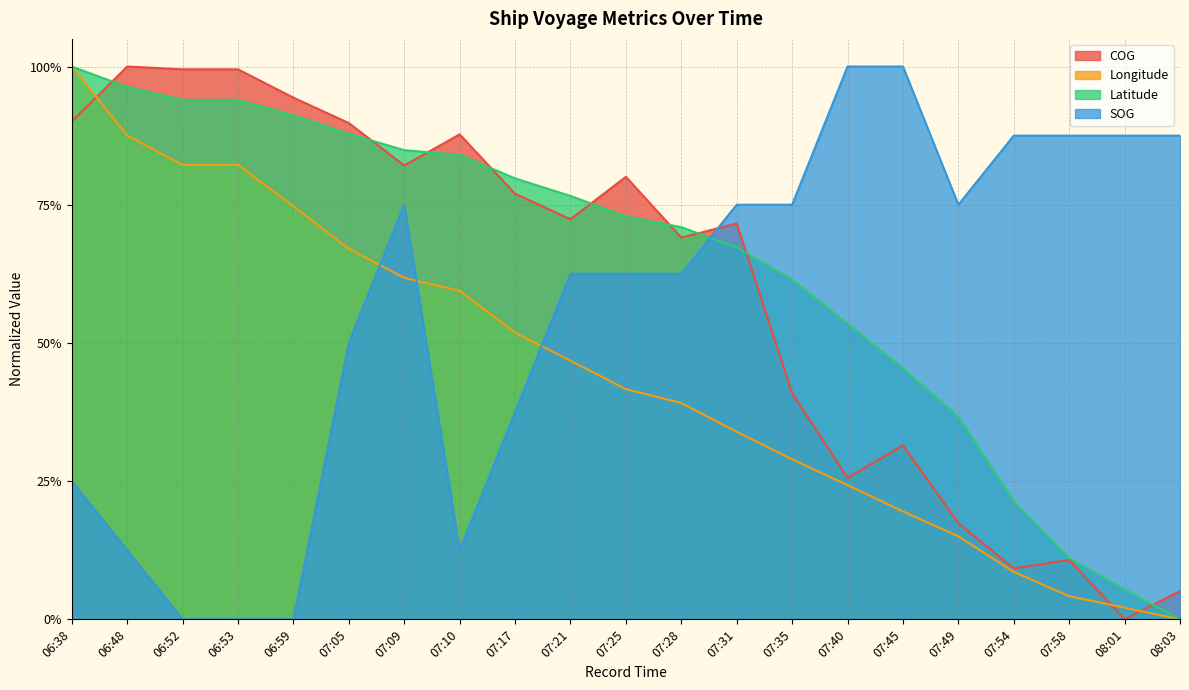

Reading left to right, what are all the values shown in this chart?

SOG: 06:38=0.2	06:48=0.1	06:52=0.0	06:53=0.0	06:59=0.0	07:05=0.5	07:09=0.7	07:10=0.1	07:17=0.4	07:21=0.6	07:25=0.6	07:28=0.6	07:31=0.7	07:35=0.7	07:40=1.0	07:45=1.0	07:49=0.7	07:54=0.9	07:58=0.9	08:01=0.9	08:03=0.9
Longitude: 06:38=1.0	06:48=0.9	06:52=0.8	06:53=0.8	06:59=0.7	07:05=0.7	07:09=0.6	07:10=0.6	07:17=0.5	07:21=0.5	07:25=0.4	07:28=0.4	07:31=0.3	07:35=0.3	07:40=0.2	07:45=0.2	07:49=0.2	07:54=0.1	07:58=0.0	08:01=0.0	08:03=0.0
Latitude: 06:38=1.0	06:48=1.0	06:52=0.9	06:53=0.9	06:59=0.9	07:05=0.9	07:09=0.8	07:10=0.8	07:17=0.8	07:21=0.8	07:25=0.7	07:28=0.7	07:31=0.7	07:35=0.6	07:40=0.5	07:45=0.5	07:49=0.4	07:54=0.2	07:58=0.1	08:01=0.1	08:03=0.0
COG: 06:38=0.9	06:48=1.0	06:52=1.0	06:53=1.0	06:59=0.9	07:05=0.9	07:09=0.8	07:10=0.9	07:17=0.8	07:21=0.7	07:25=0.8	07:28=0.7	07:31=0.7	07:35=0.4	07:40=0.3	07:45=0.3	07:49=0.2	07:54=0.1	07:58=0.1	08:01=0.0	08:03=0.1